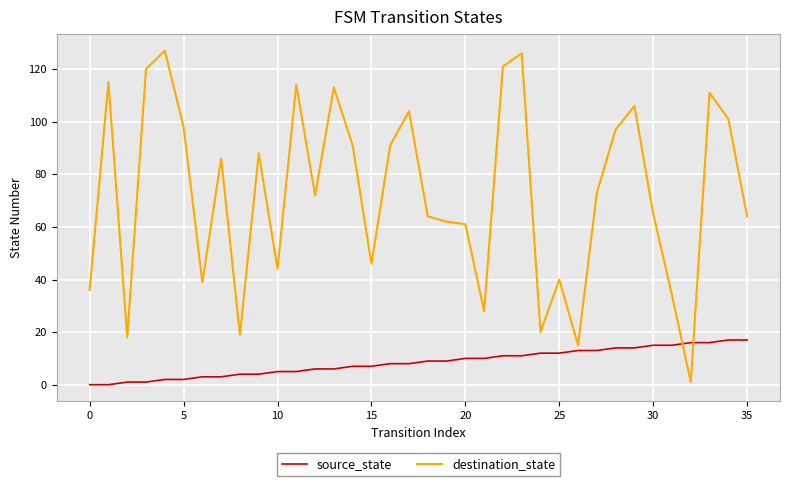

At how many categories does at least one series exceed 7?

36